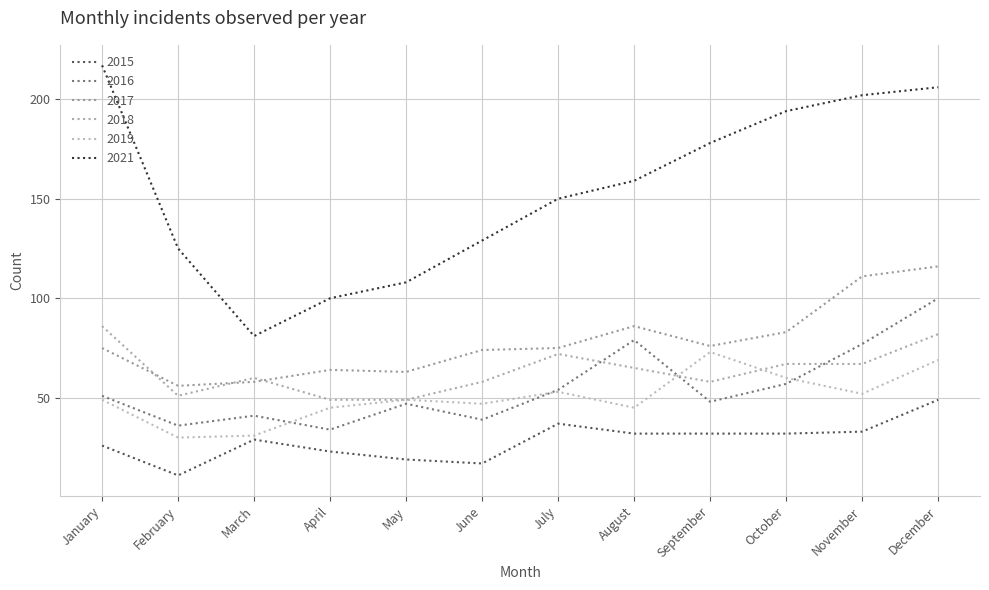

The value of 2016 at May is 20. True or false?

False